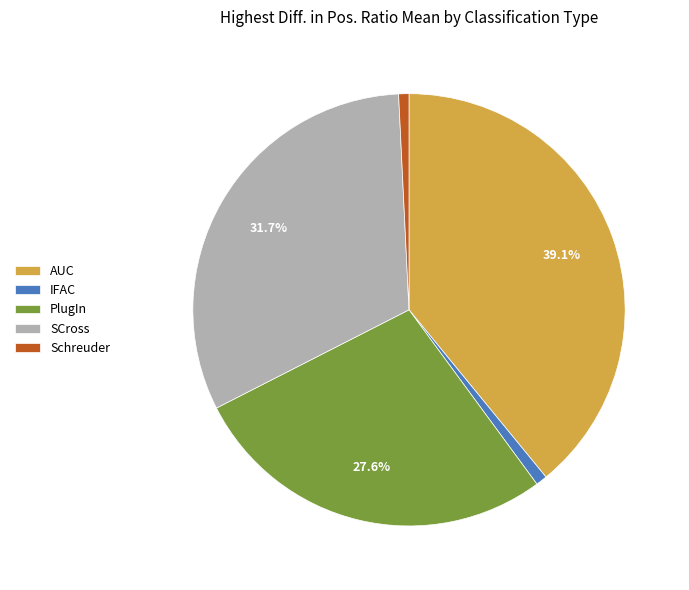

Which slice is the largest?

AUC